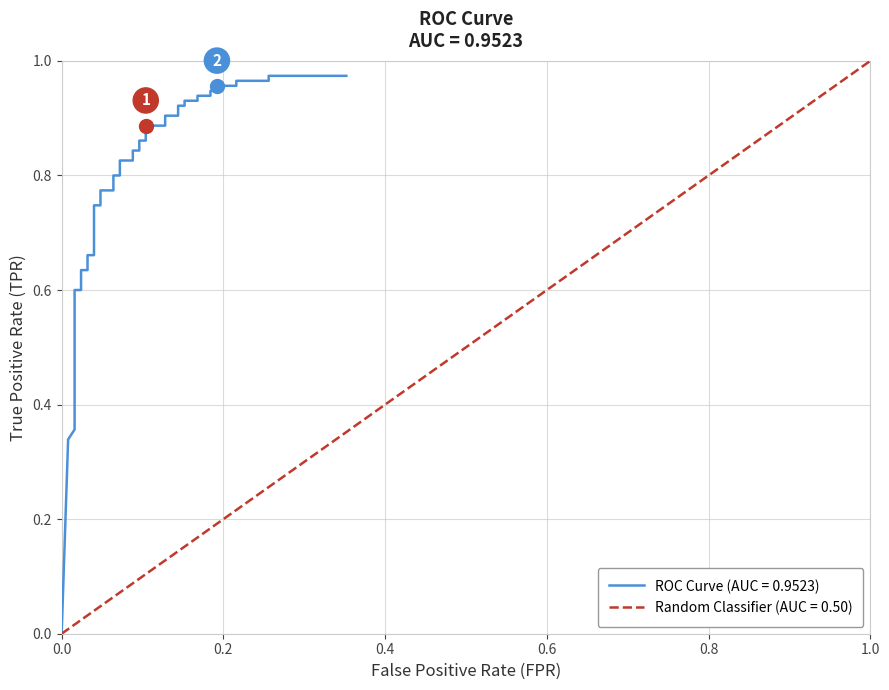

Is it true that the value at 20 is 0.2?

False